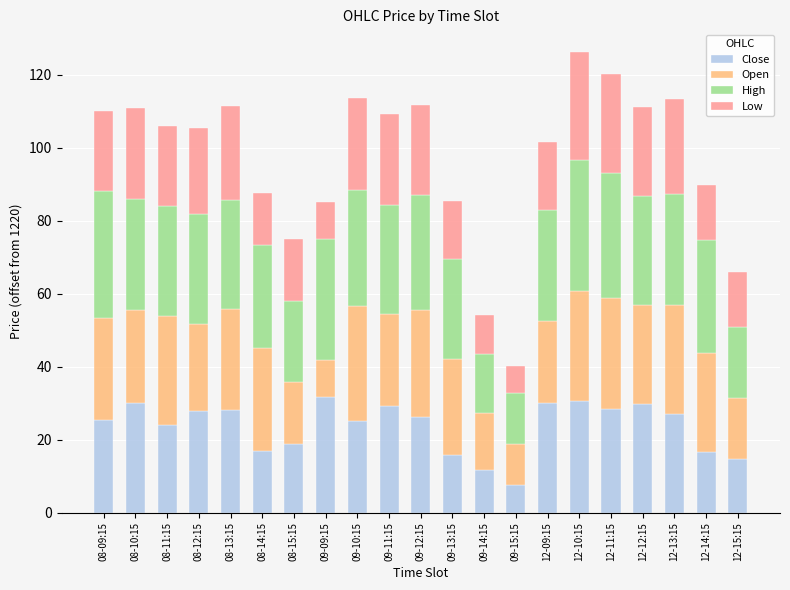

What is the sum of all Close values?

495.7